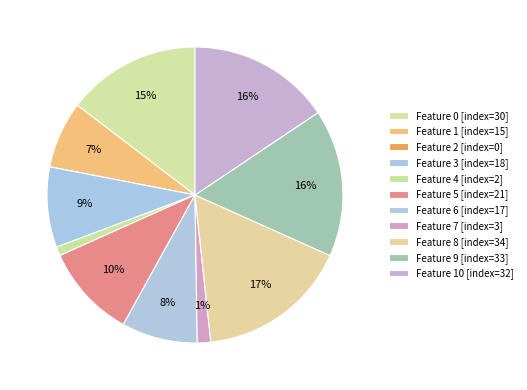

Rank the categories by value from lowest to highest.

2, 4, 7, 1, 6, 3, 5, 0, 10, 9, 8